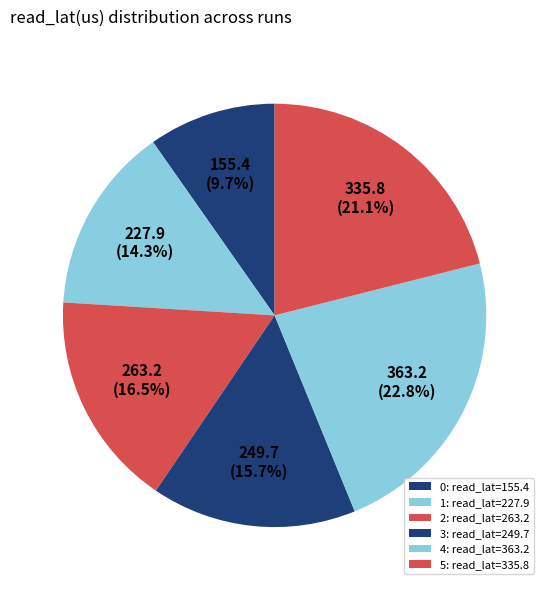

Is it true that 1 is 22% of the pie?

False